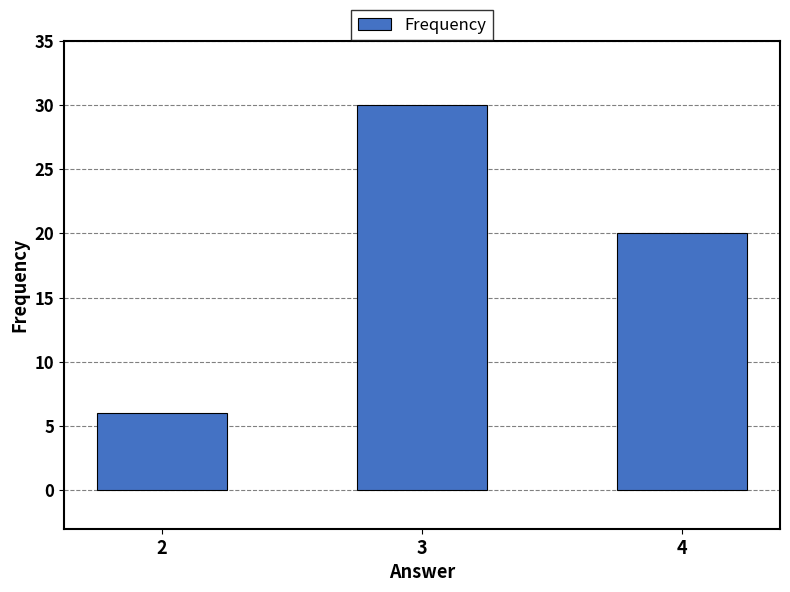

How many bars are there in total?

3